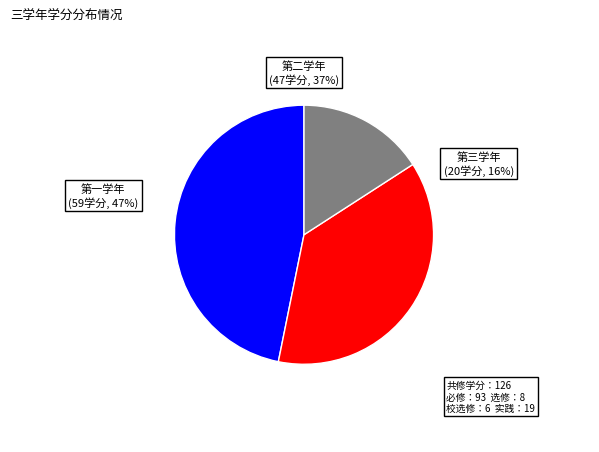

True or false: 第一学年 accounts for 35% of the total.

False